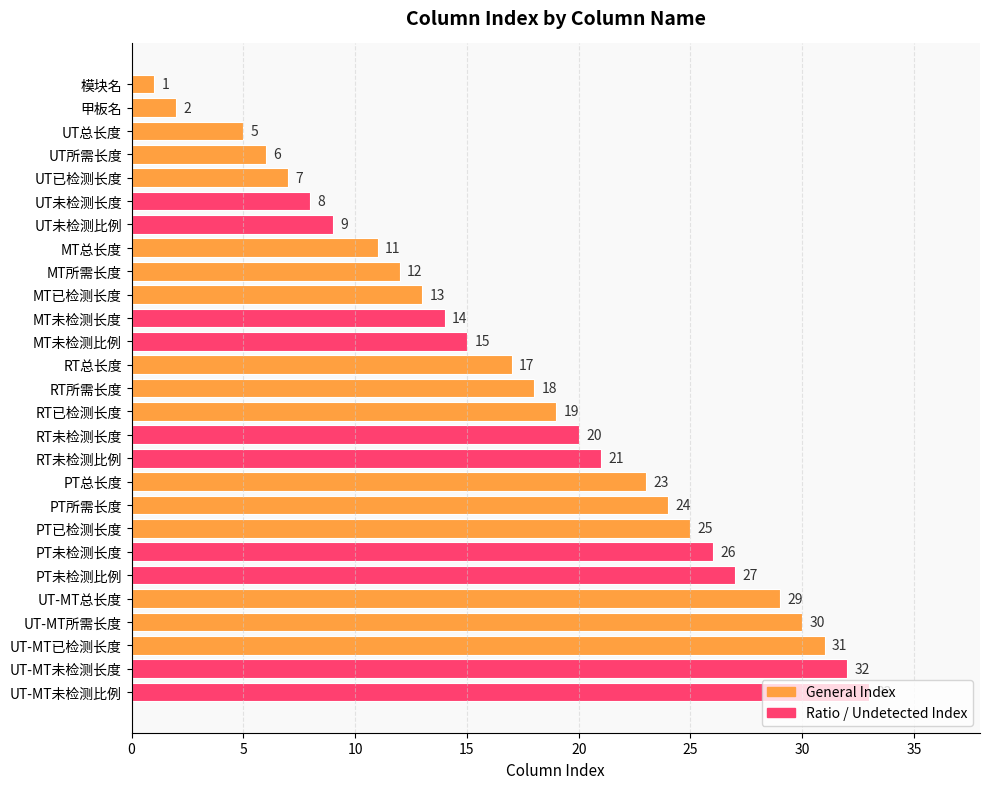

Is it true that the value at UT未检测长度 is 8?

True